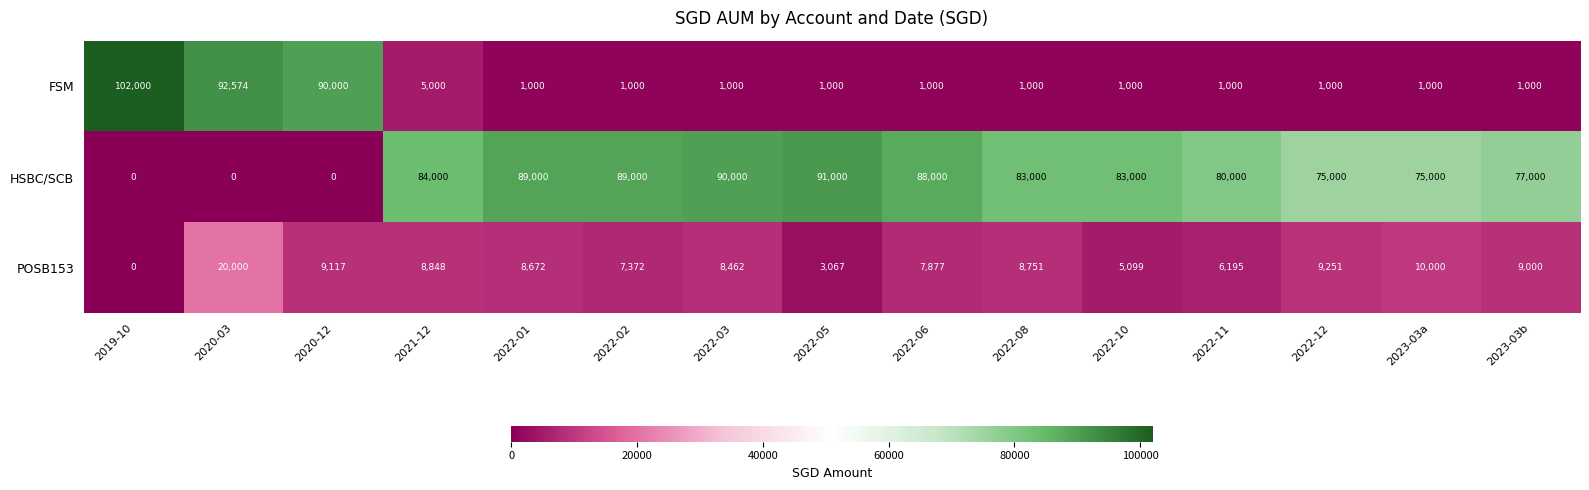

Which series has the widest spread of values?

FSM